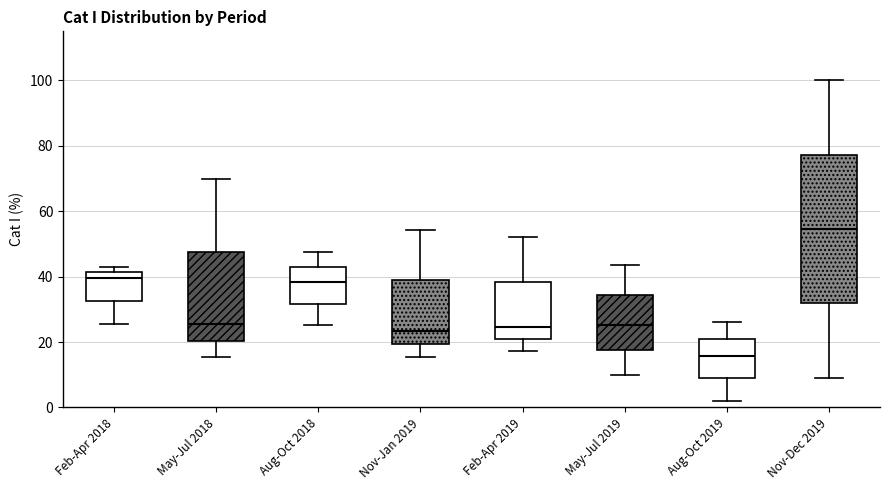

Where is the lower edge of the box for Feb-Apr 2018 on the y-axis? The values are not printed on the chart, so give them approximately, as read against the axis.

32